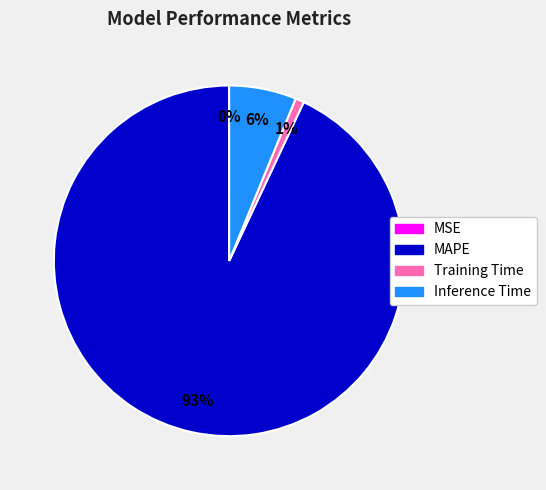

Which slice is the largest?

MAPE